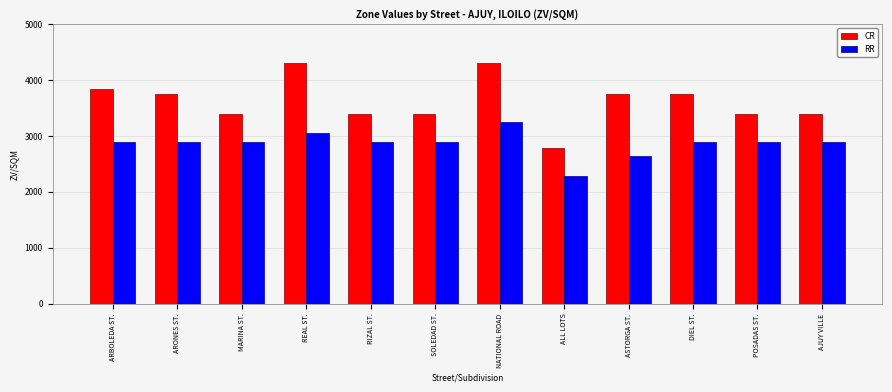

How many distinct data groups are displayed?

2